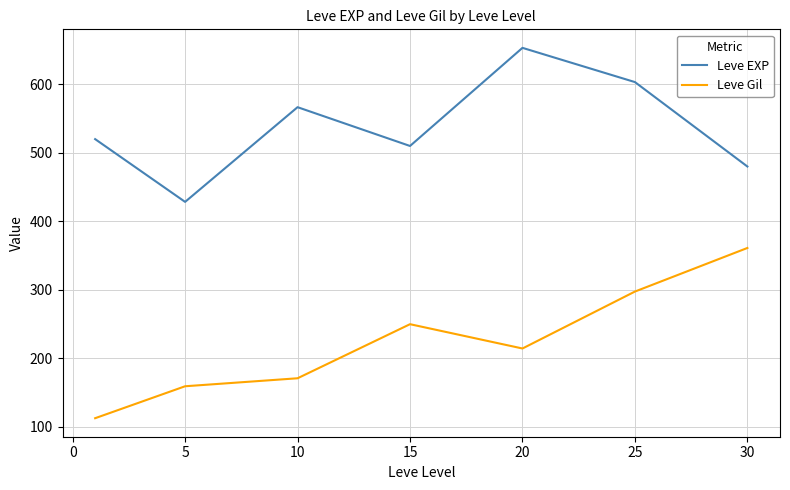

Which series has the largest range (max minus min)?

Leve Gil